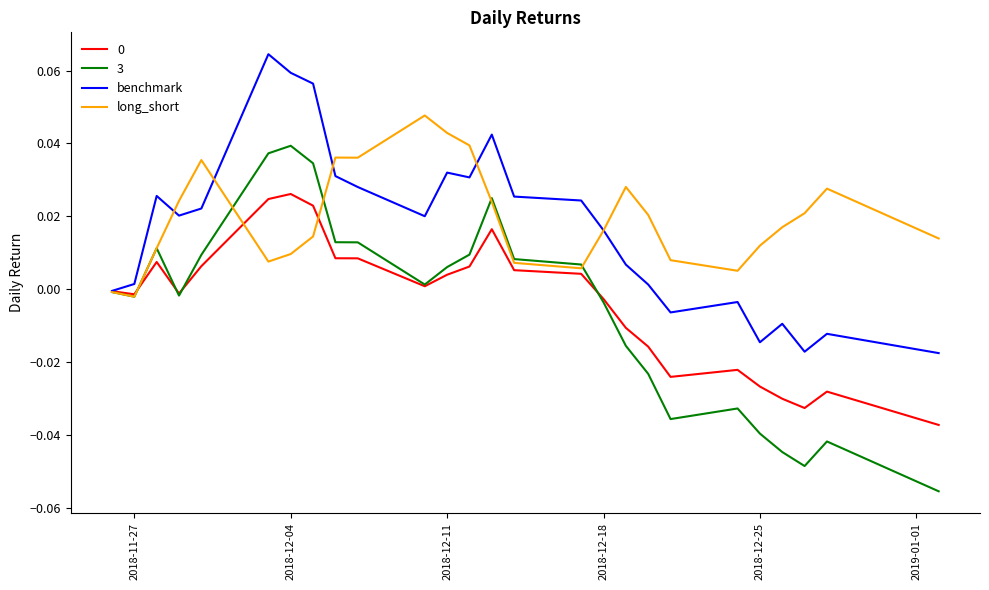

Which series has the widest spread of values?

3